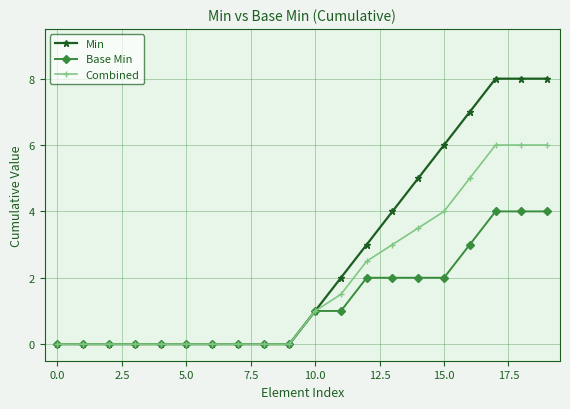

What is the highest value of the Base Min series?

4.0